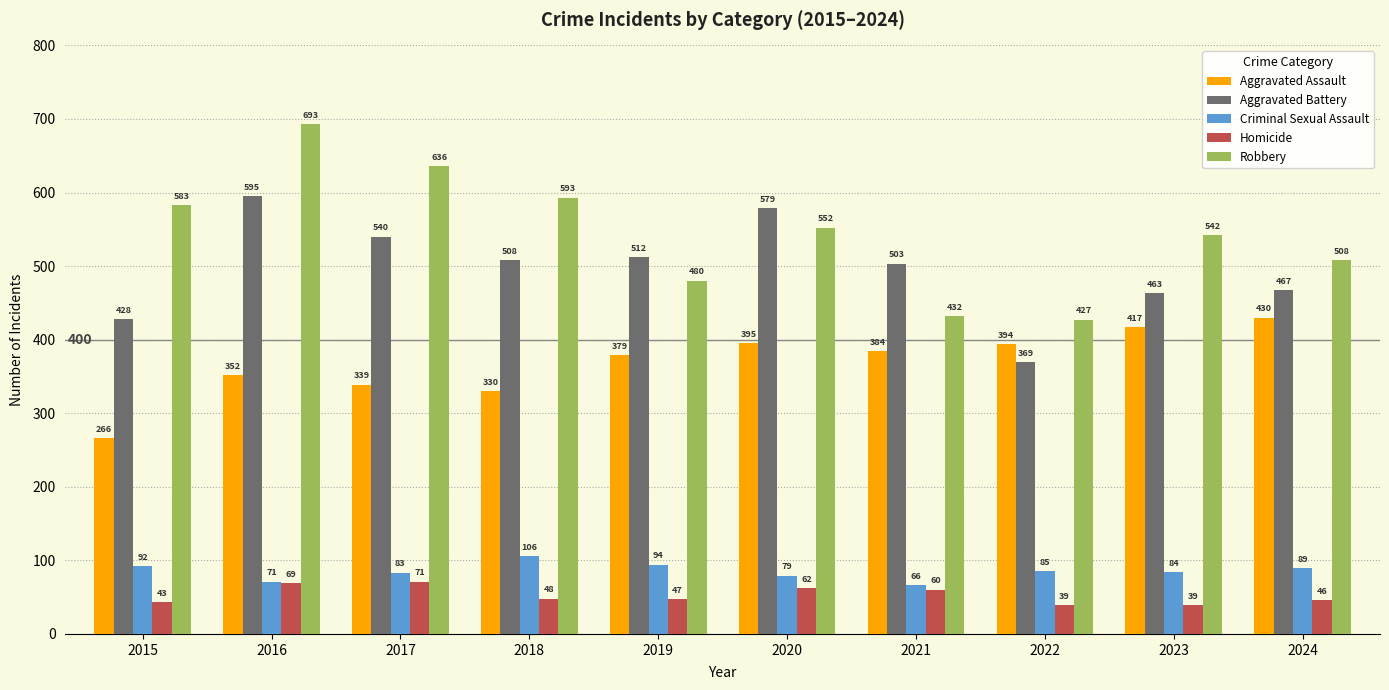

At 2020, list the series in order from smallest to largest.

Homicide, Criminal Sexual Assault, Aggravated Assault, Robbery, Aggravated Battery